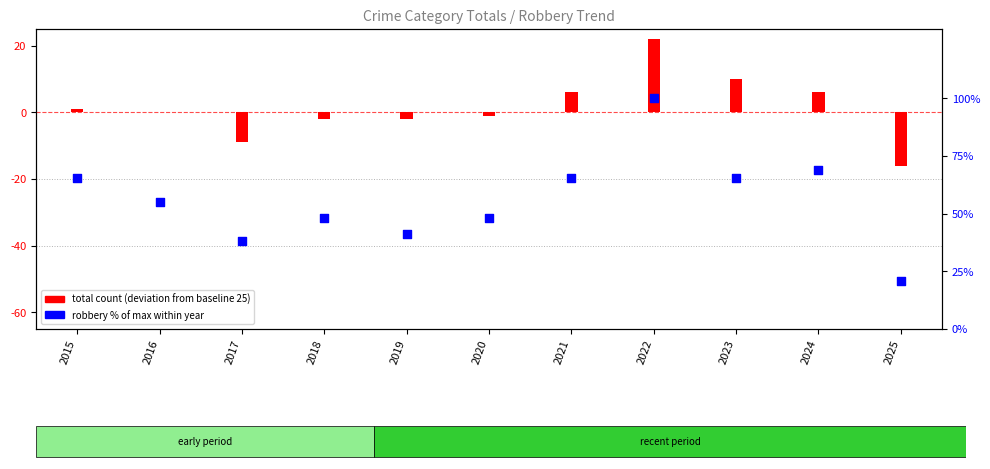

What is the change in value from 2016 to 2017?

-17.2